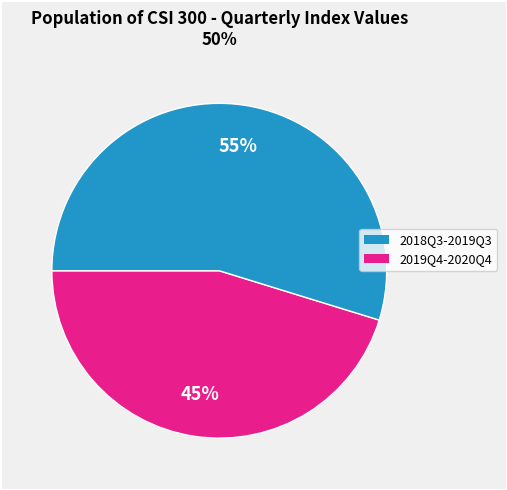

How many slices are in this pie chart?

2